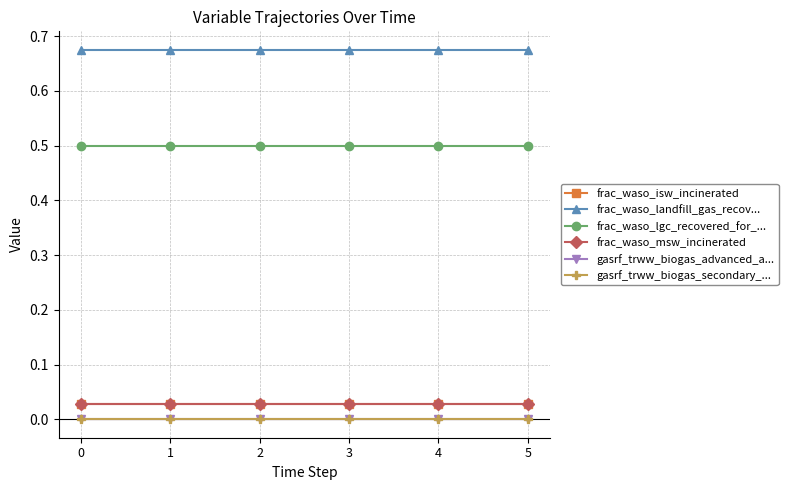

True or false: frac_waso_msw_incinerated has more than 1 points higher than both neighbors.

False